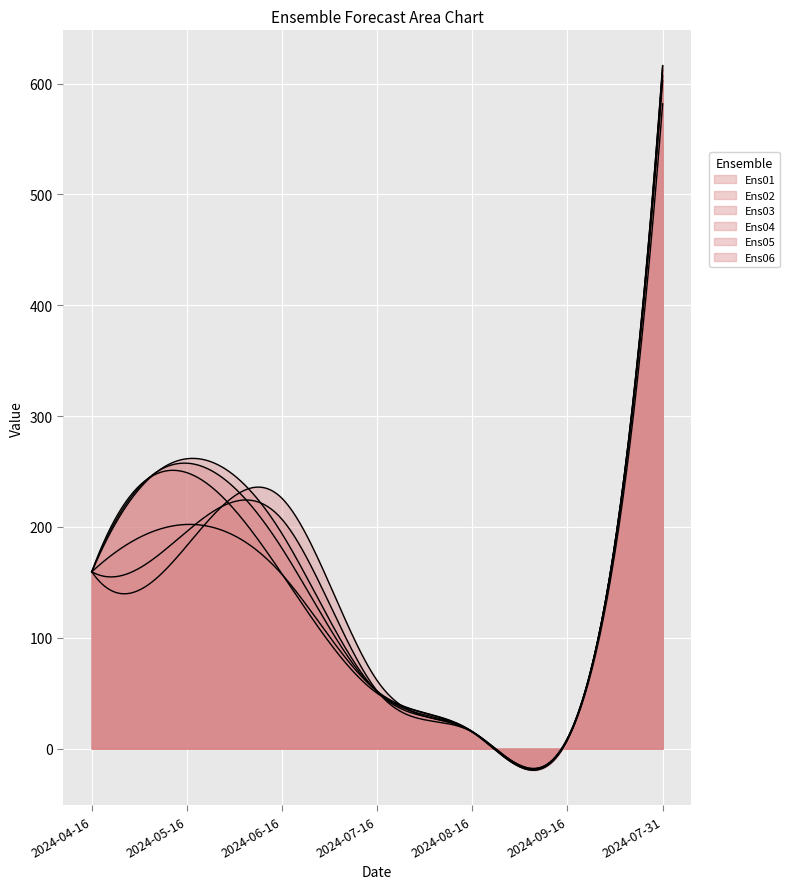

Where is Ens05 nearest to the value 310?

2024-06-16